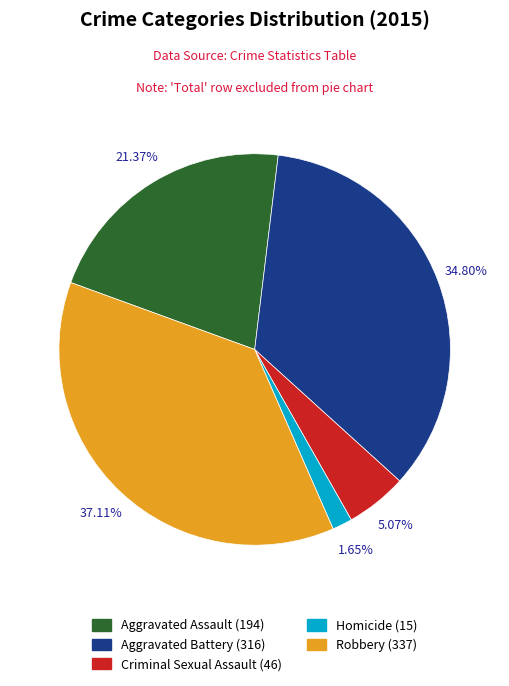

How many slices are in this pie chart?

5